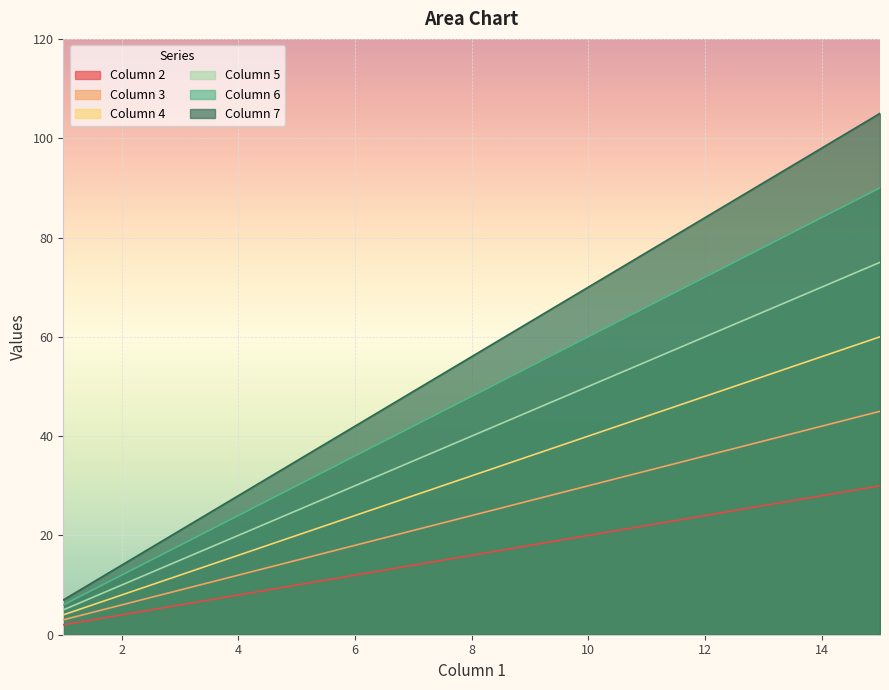

What is the sum of the Column 7 values at 2 and 14?

112